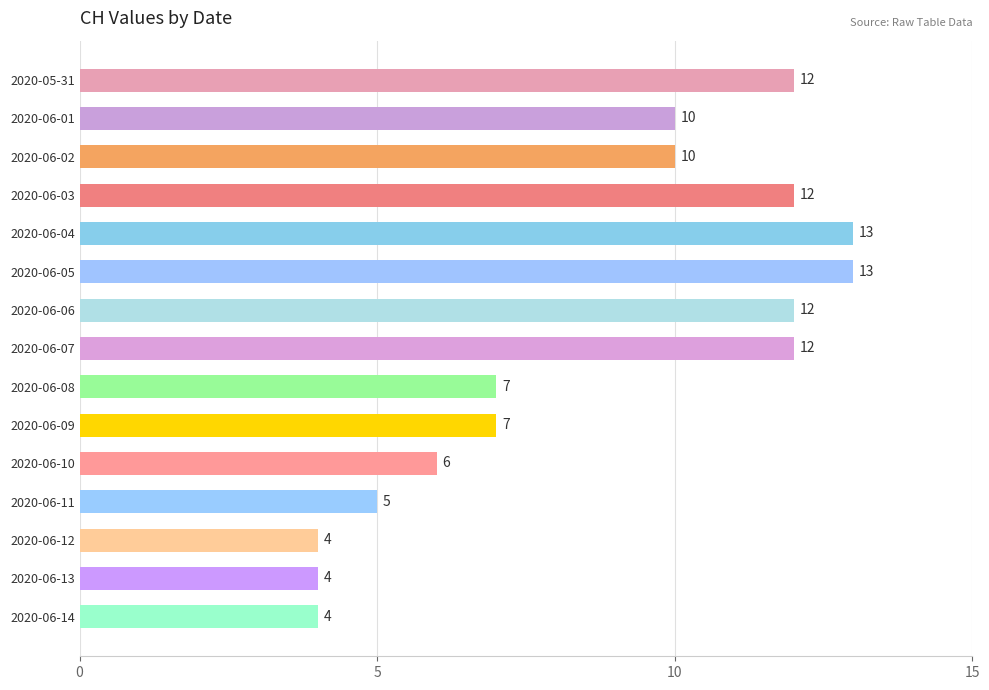

The value at 2020-06-01 is 4. True or false?

False